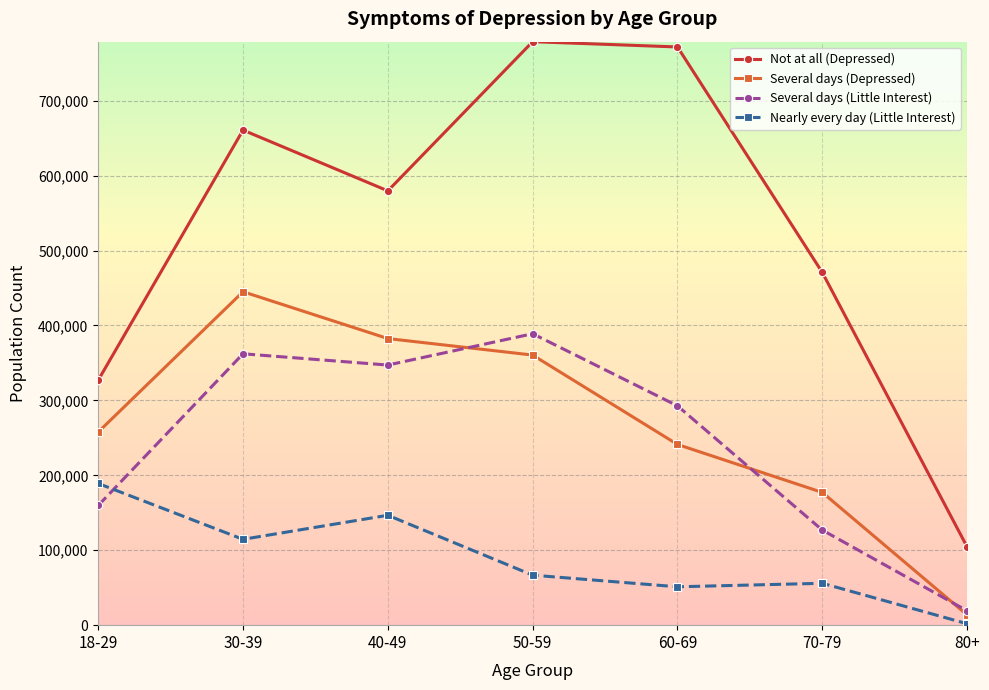

What is the minimum value for Several days (Depressed)?

13671